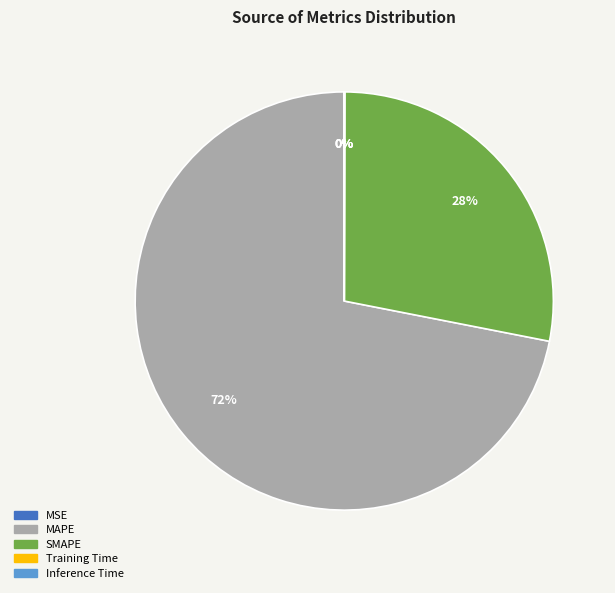

What is the majority slice?

MAPE